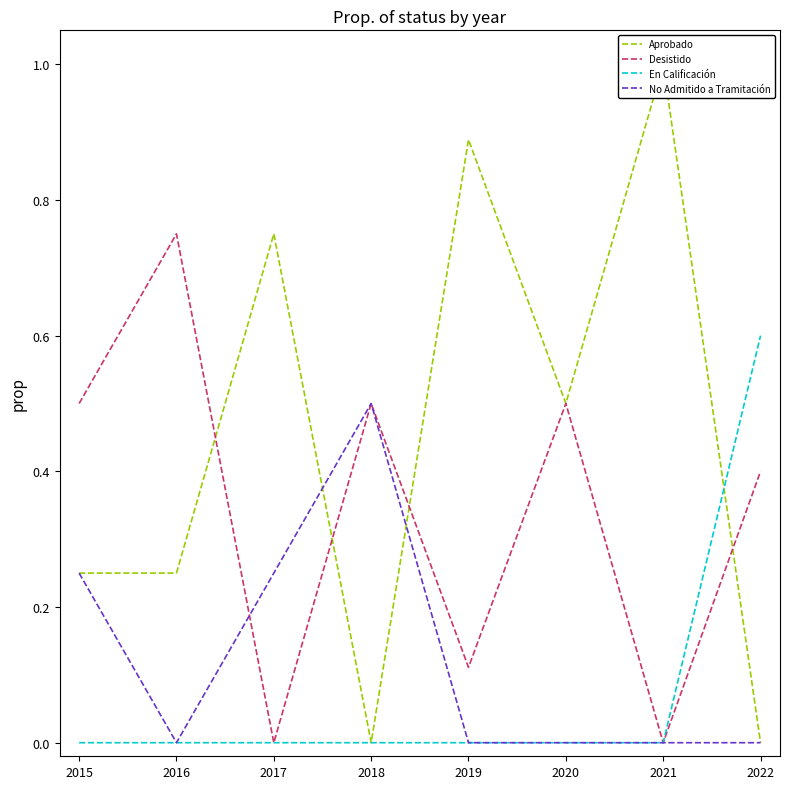

Where is En Calificación nearest to the value 0?

2015